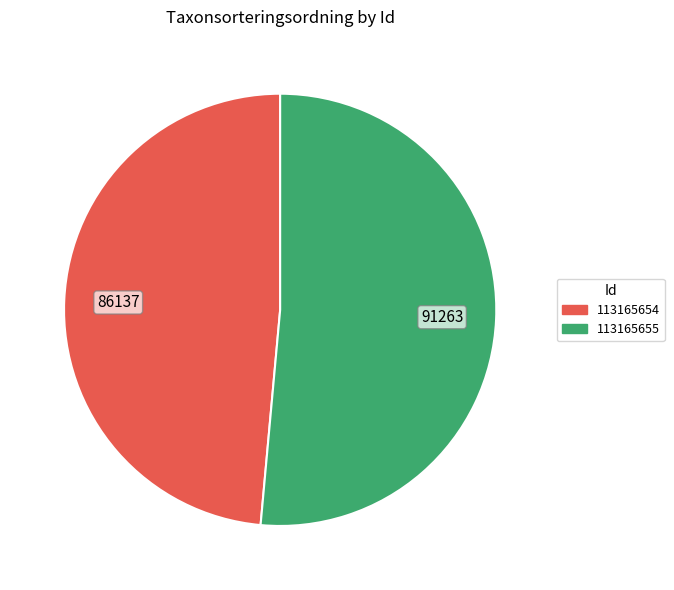

Is the sum of 113165654 and 113165655 greater than half?

Yes